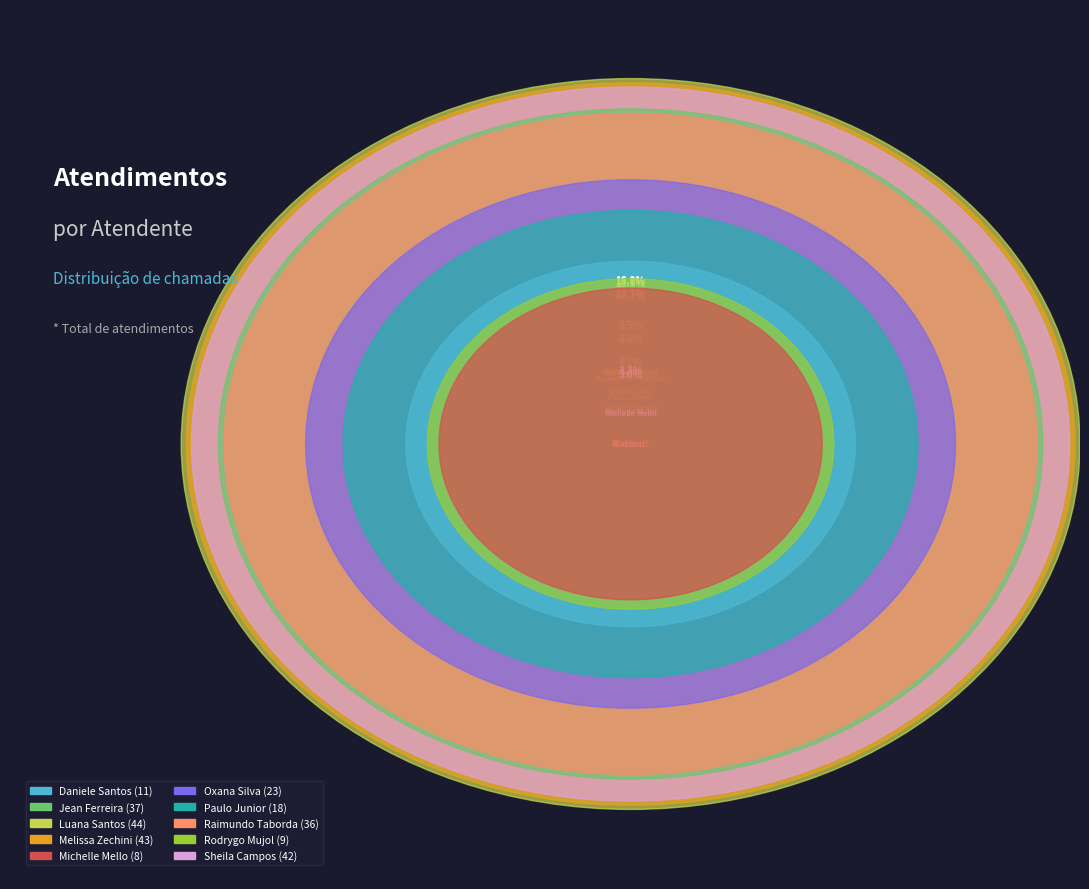

Is there any slice that represents more than half of the pie?

No